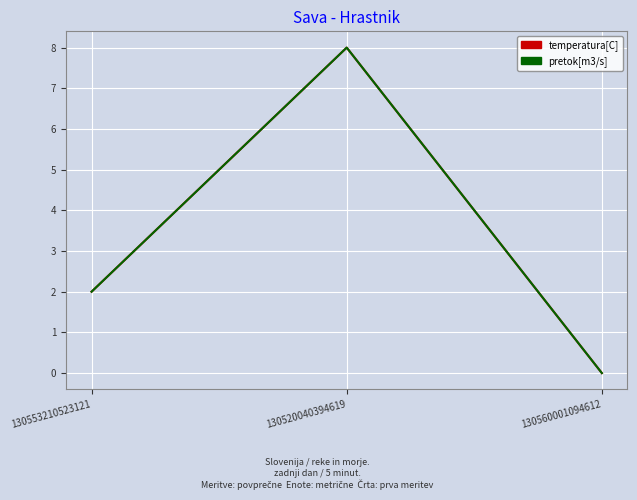

Rank the categories by temperatura[C] value from lowest to highest.

130560001094612, 130553210523121, 130520040394619